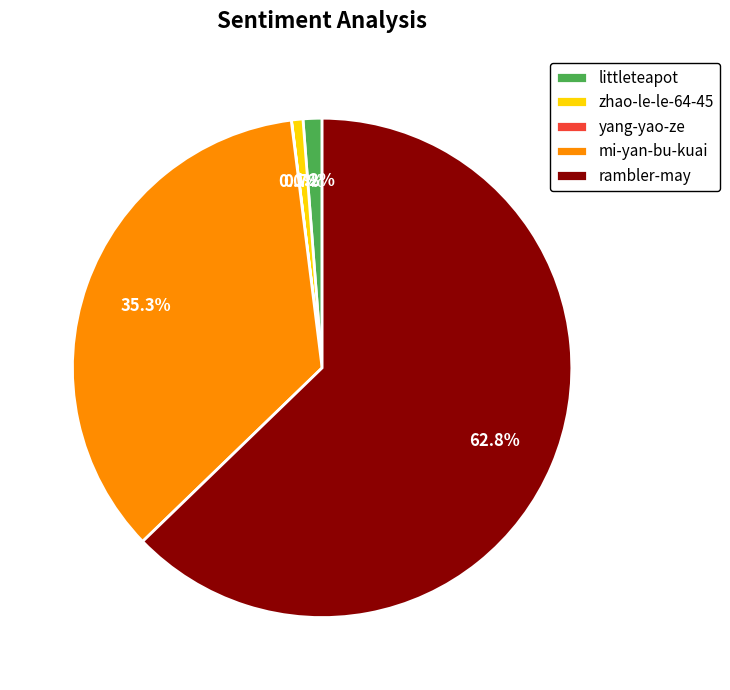

To the nearest percent, what is the difference between the mi-yan-bu-kuai and littleteapot slice percentages?

34%